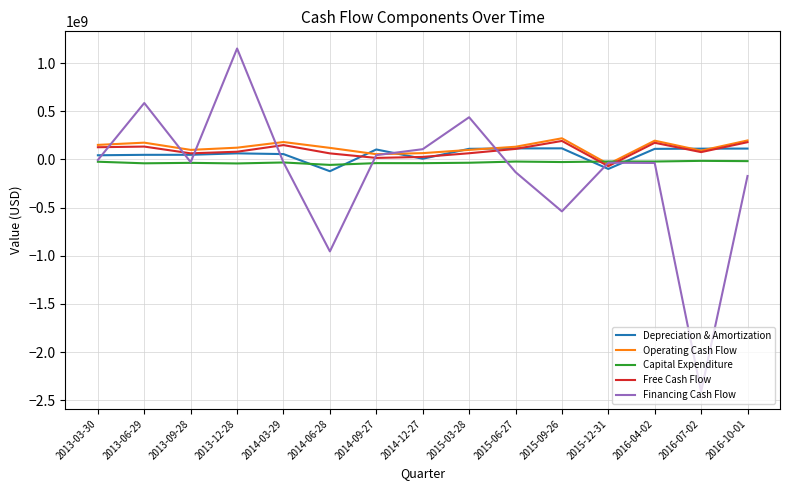

Read the Financing Cash Flow value at 2013-09-28, to the nearest 10.

-28800000